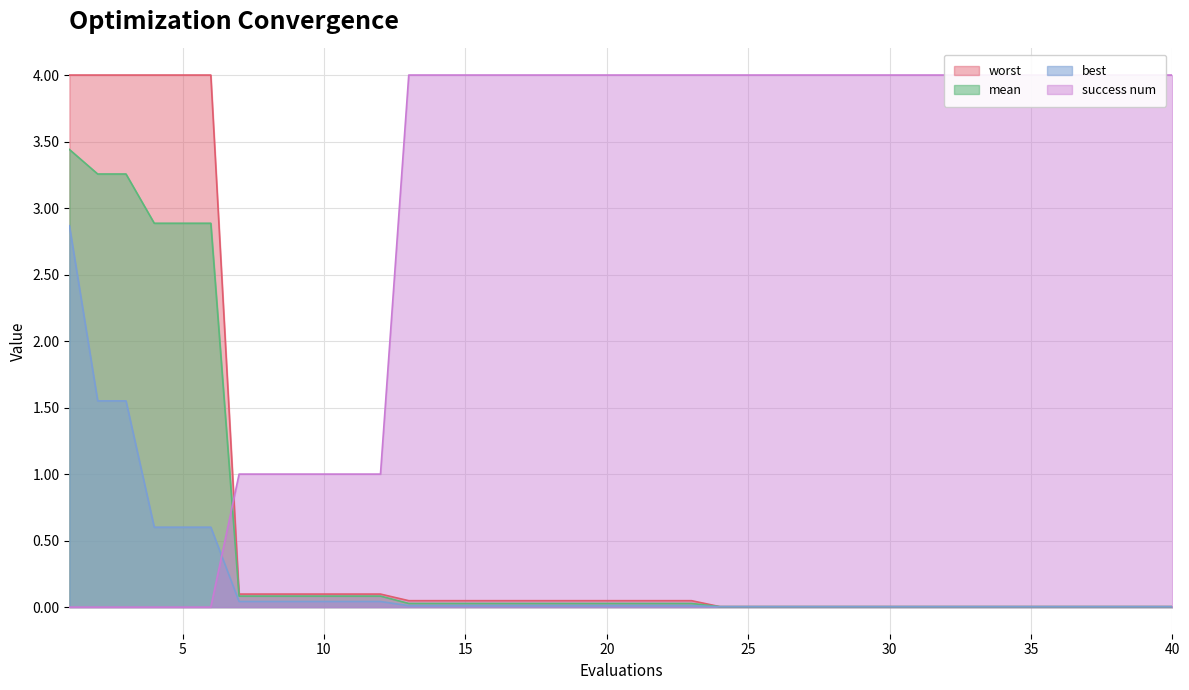

True or false: worst and mean intersect in this chart.

False